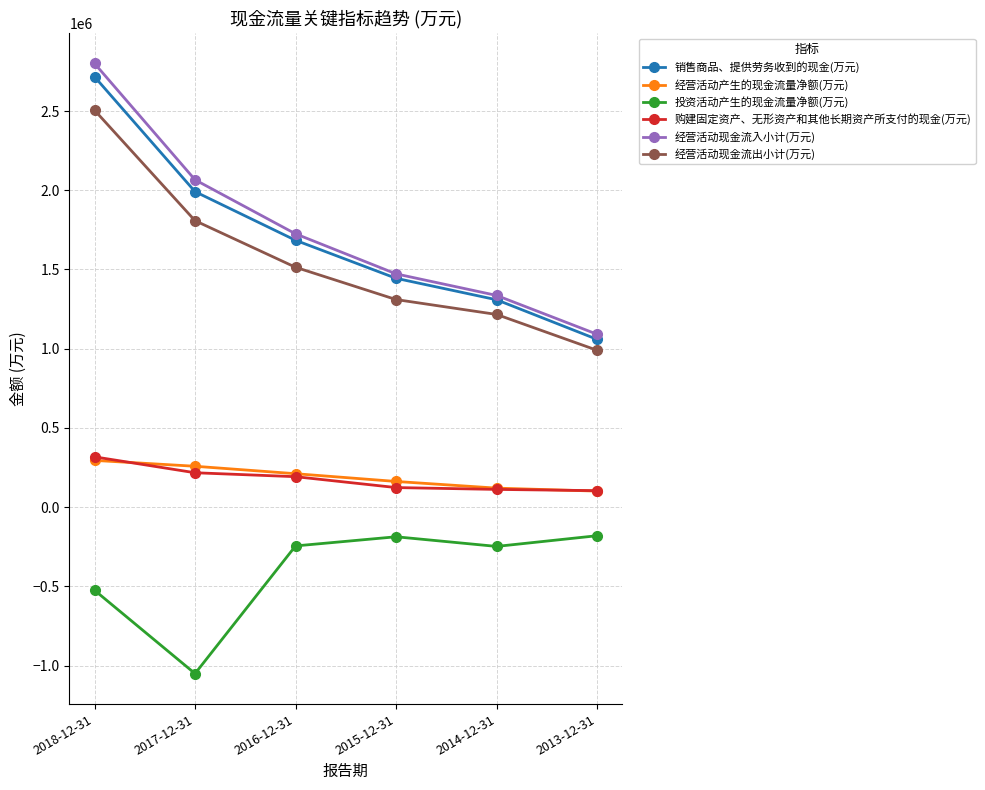

Where is 投资活动产生的现金流量净额(万元) nearest to the value -615377?

2018-12-31